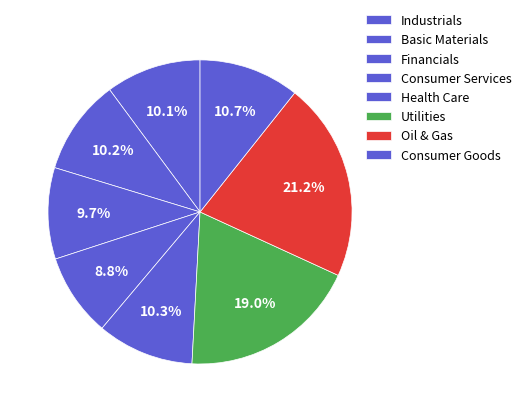

Does Financials represent more than half of the total?

No